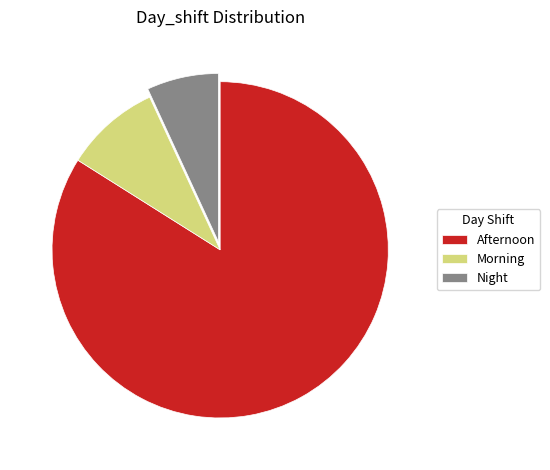

Combined, do Afternoon and Night account for over 50%?

Yes